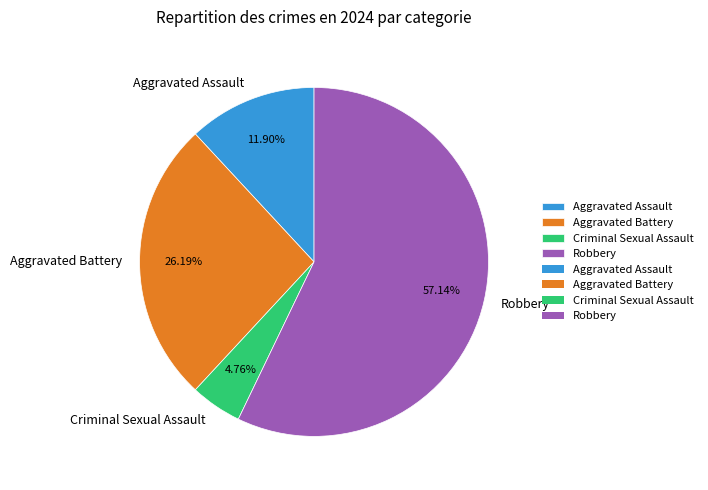

Which category has the biggest portion of the pie?

Robbery